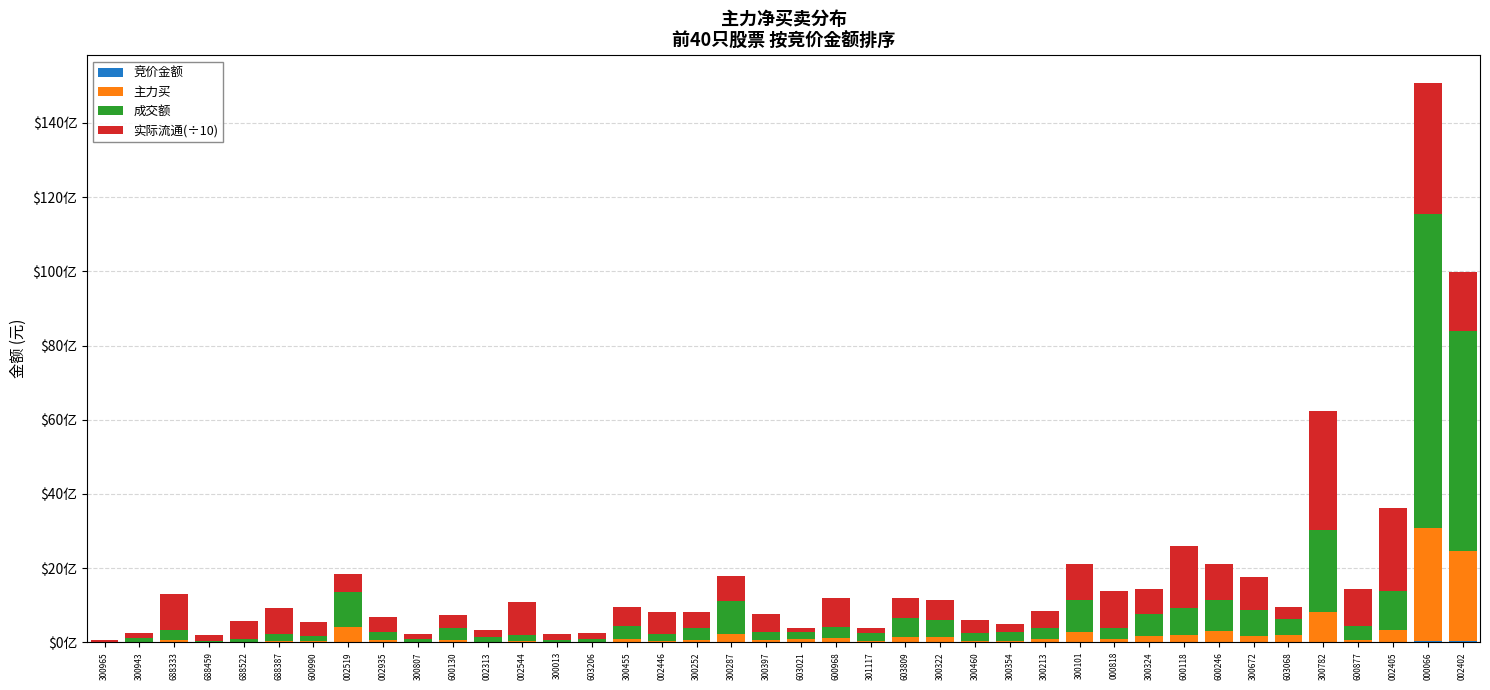

What is the difference between the 主力买 values at 002935 and 300455?

21272243.0